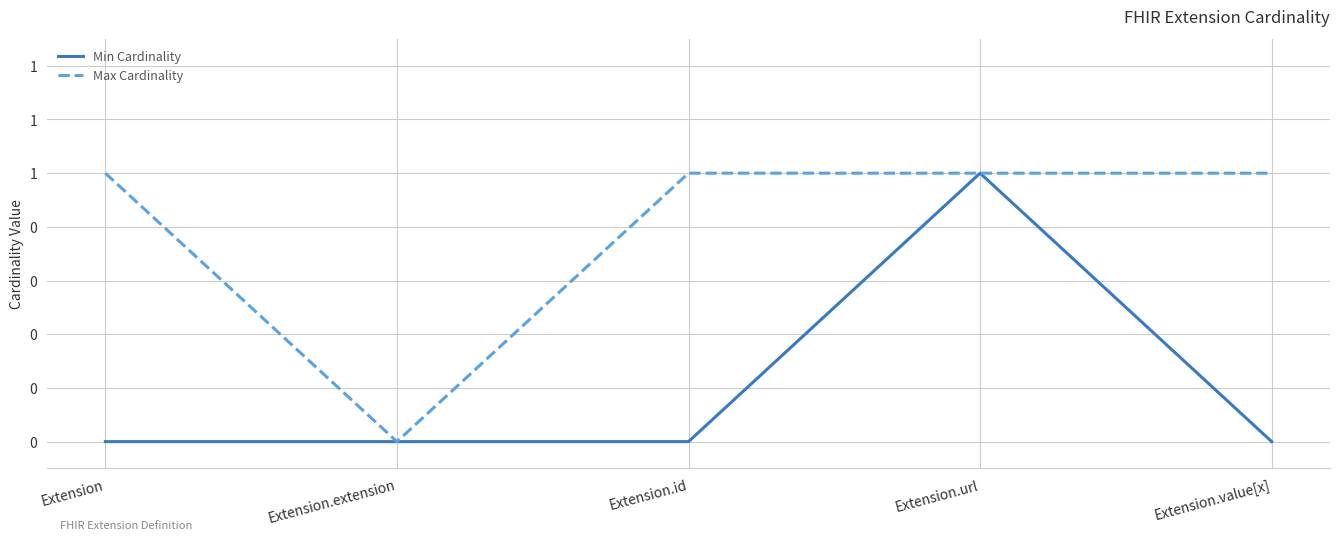

What is the sum of the Max Cardinality values at Extension.url and Extension.extension?

1